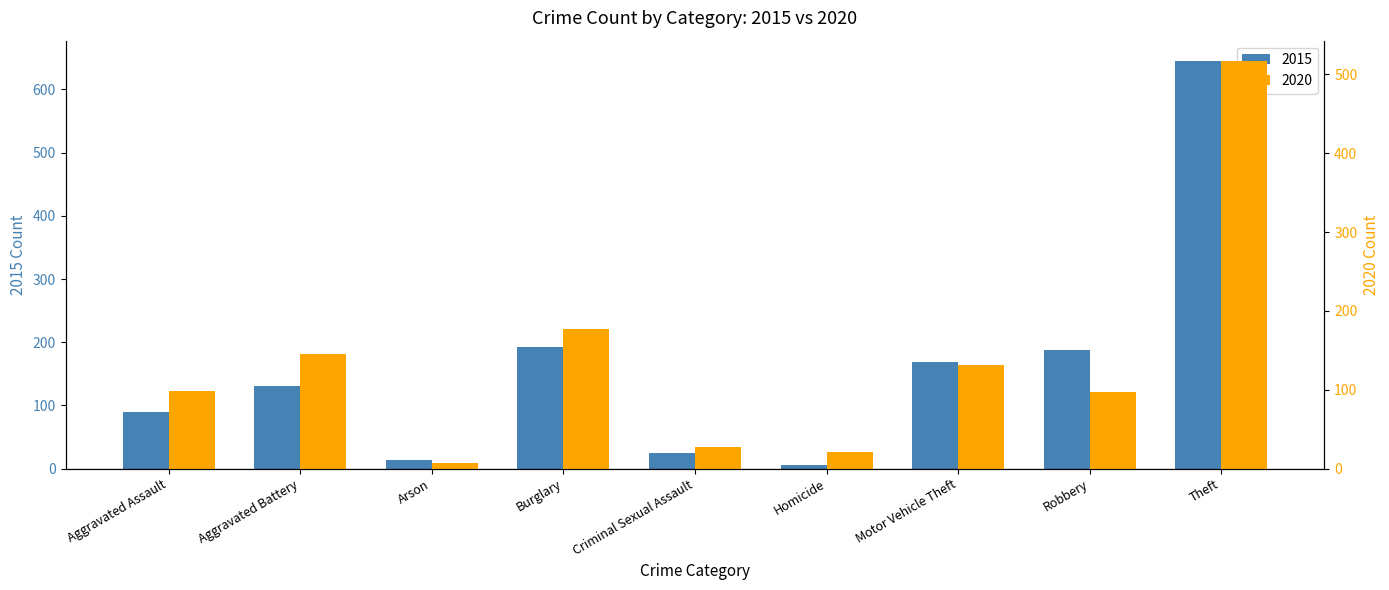

Which has a higher value, Robbery or Theft?

Theft